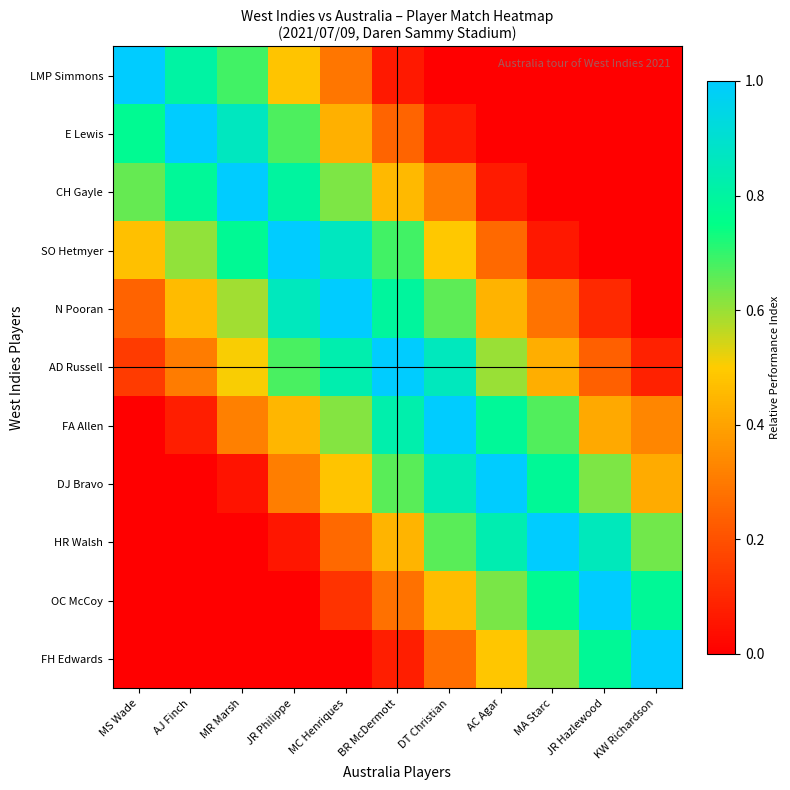

Rank the series by their maximum value, from highest to lowest.

LMP Simmons, E Lewis, CH Gayle, SO Hetmyer, N Pooran, AD Russell, FA Allen, DJ Bravo, HR Walsh, OC McCoy, FH Edwards